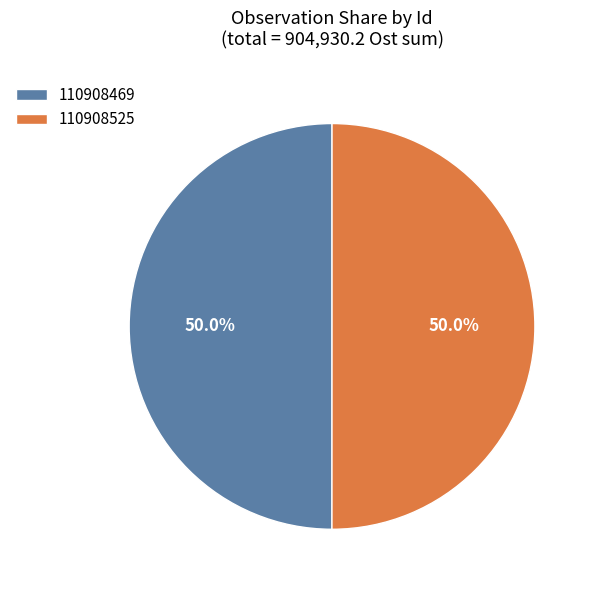

To the nearest percent, what percentage of the pie is 110908469?

50%